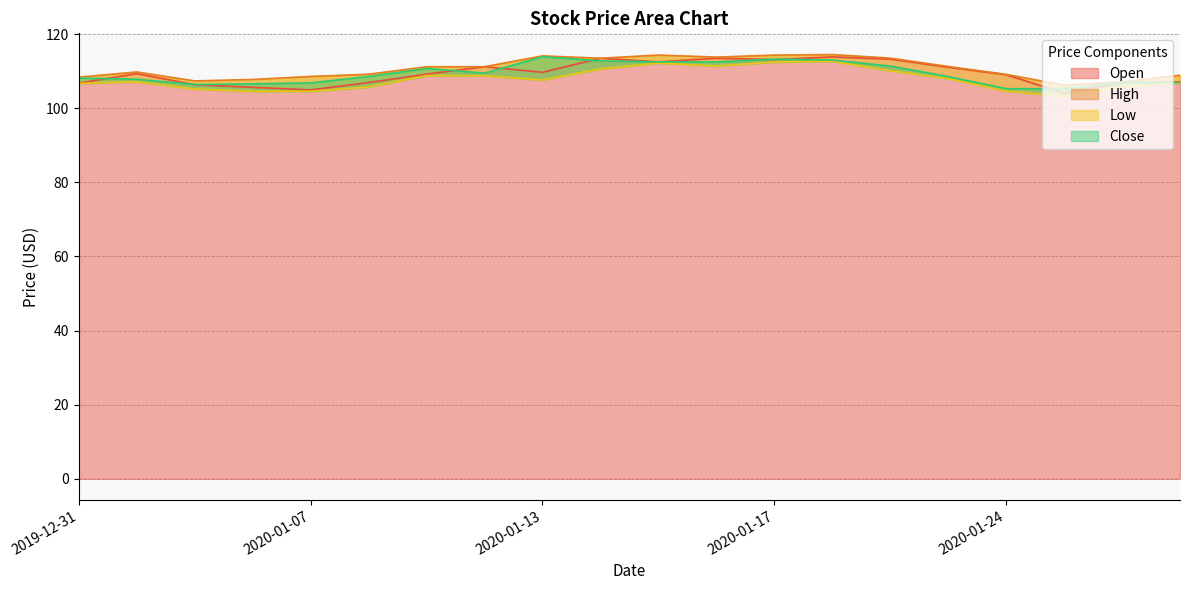

List the series in order of their peak value, lowest first.

Low, Open, Close, High